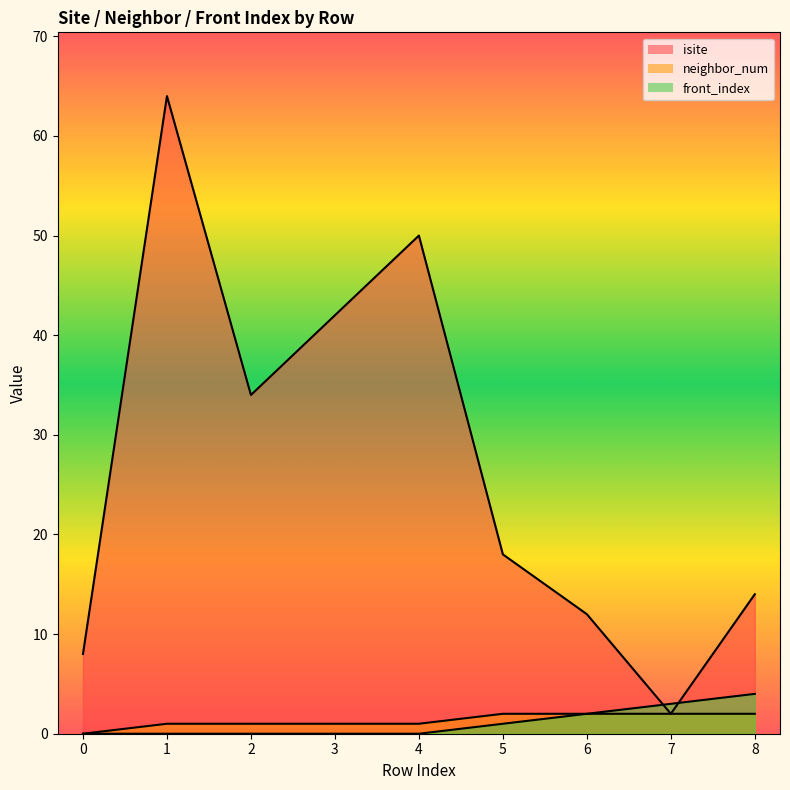

Read the front_index value at 6.

2